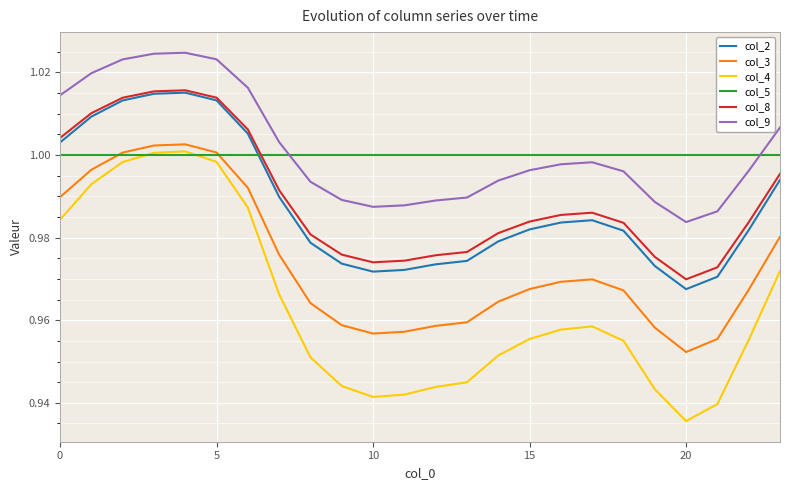

Is this an area chart (filled region under the line)?

No